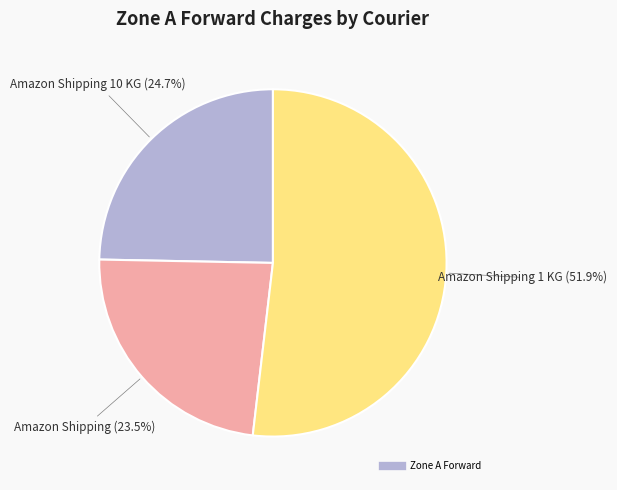

Is there a majority slice in this chart?

Yes